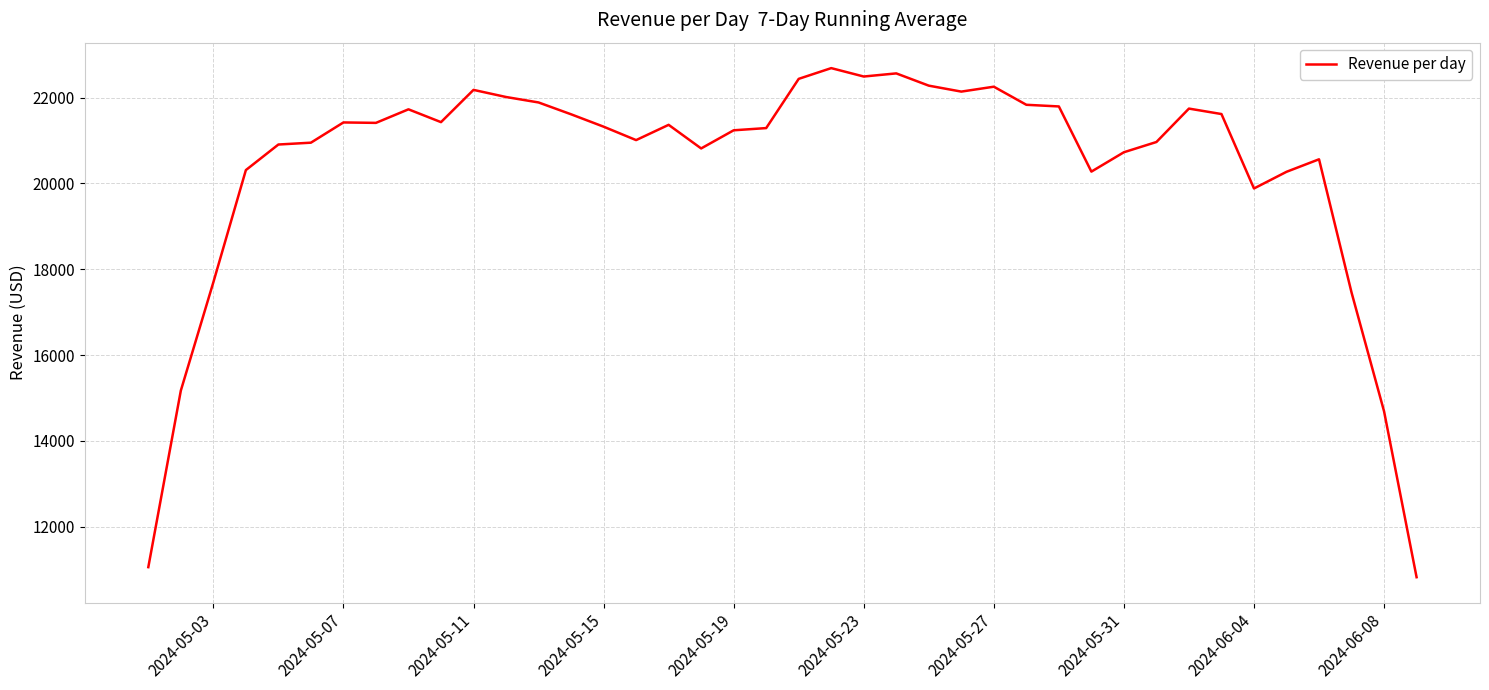

What is the difference between the maximum and minimum values?

11861.4